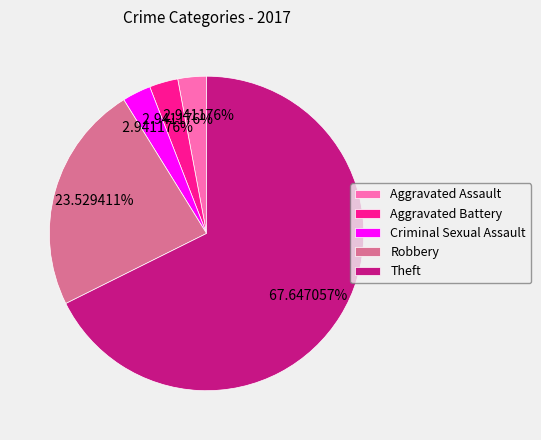

Which slice represents more than half of the pie?

Theft